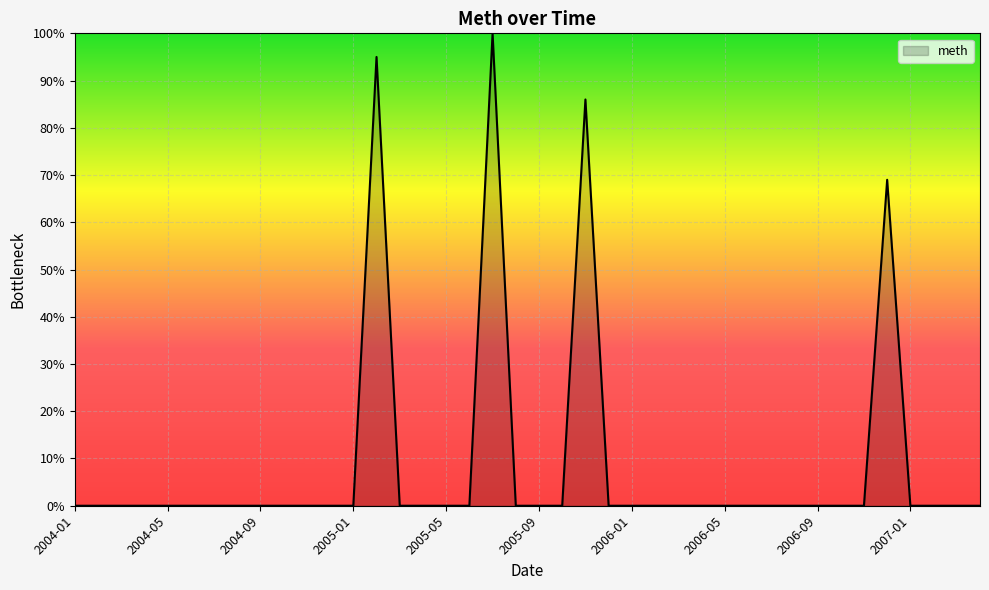

What is the maximum value shown in the chart?

100